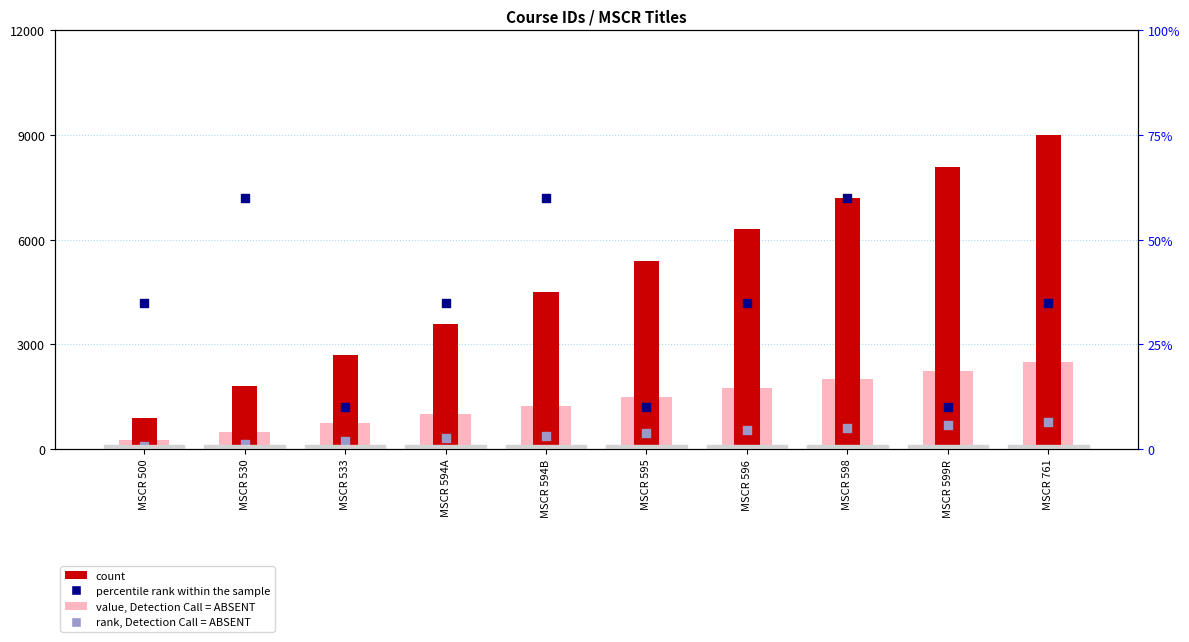

At how many categories does at least one series exceed 2058?

10